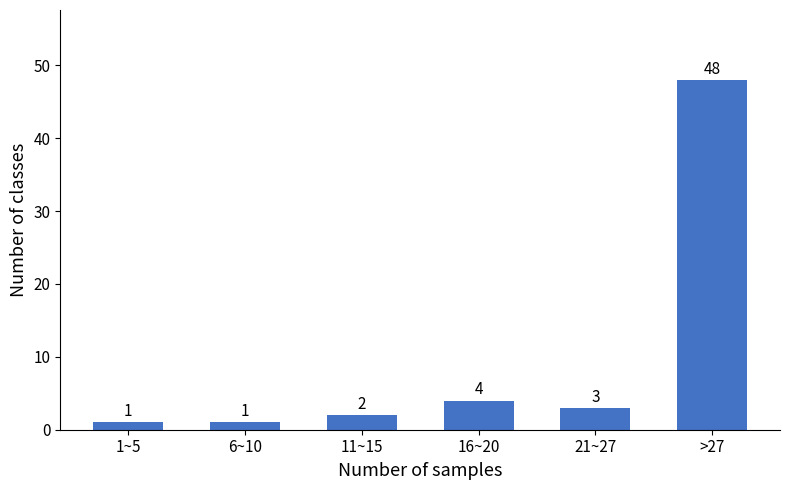

Reading left to right, list all the values displayed in this chart.

1	1	2	4	3	48